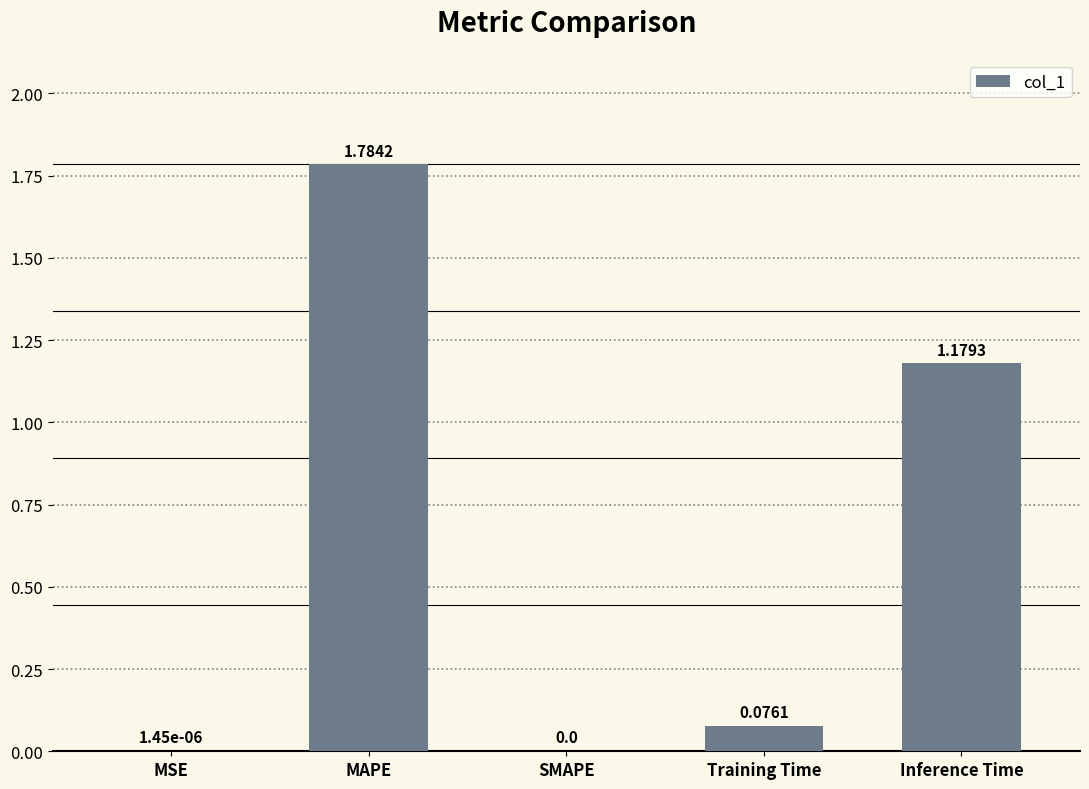

Which label corresponds to the largest value in the chart?

MAPE